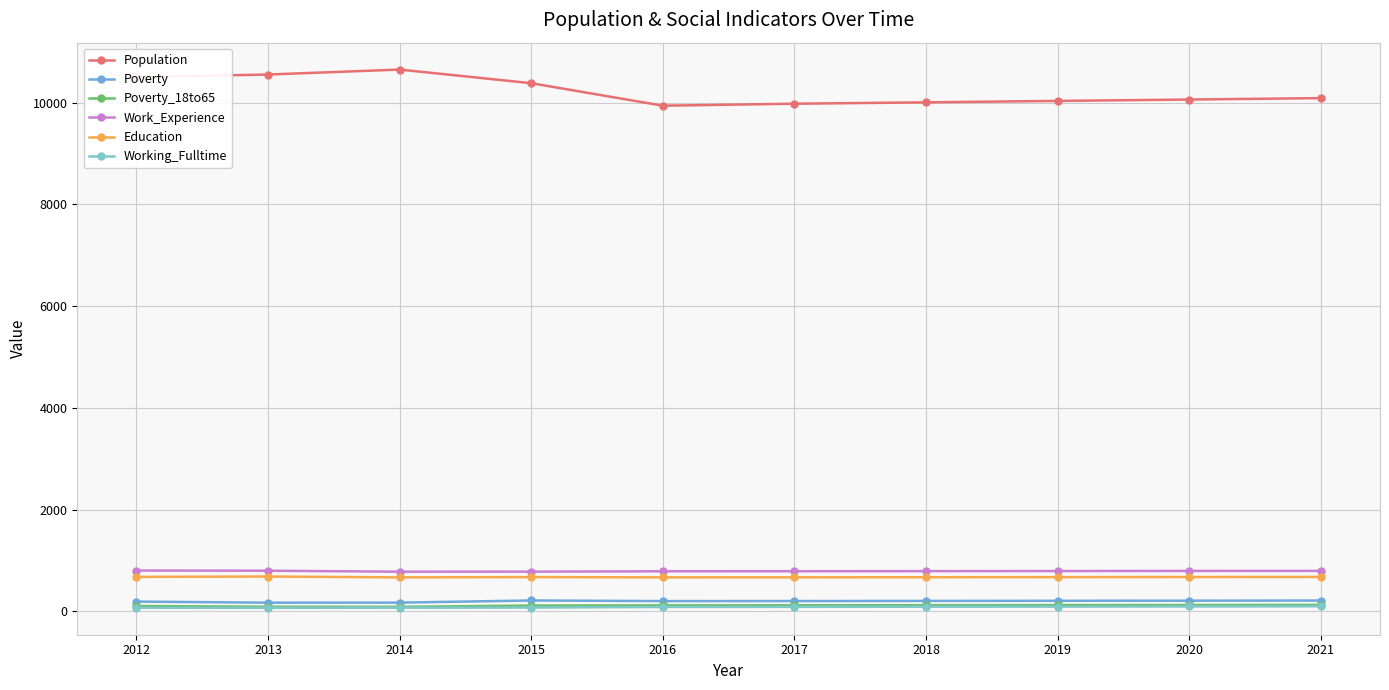

True or false: Population has more than 0 interior local peaks.

True